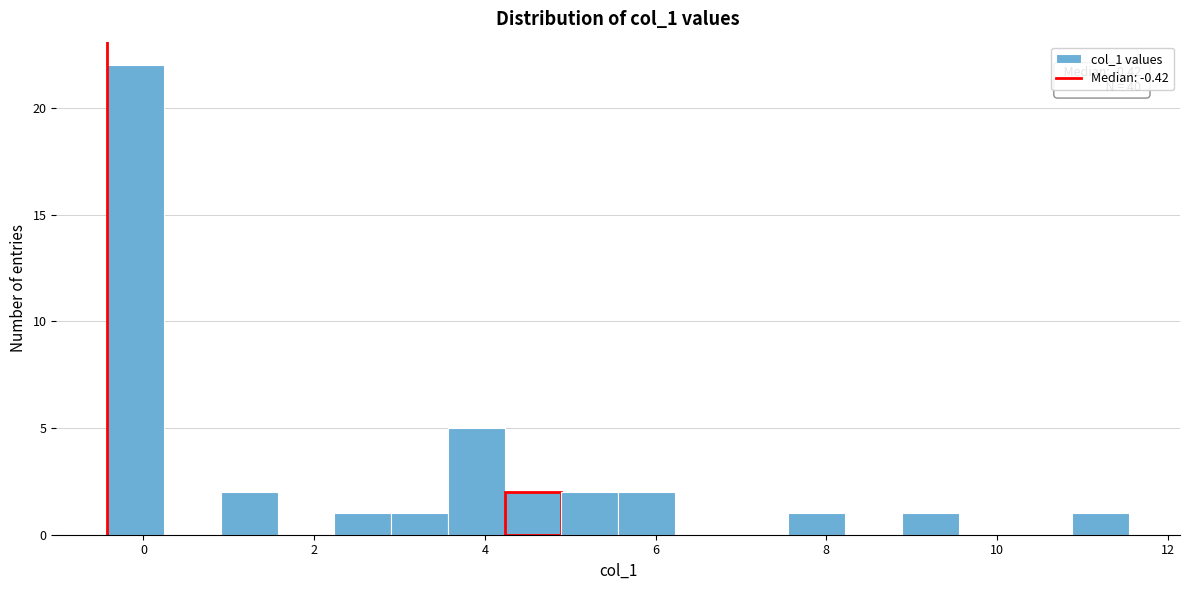

Around what value on the x-axis is the tallest bar? Give the approximate position of its centre, as read against the axis.

0.0